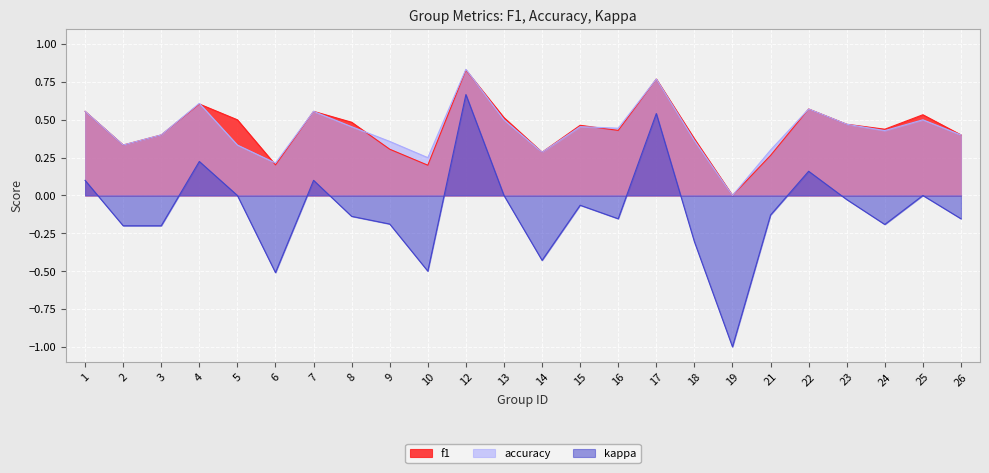

What is the value of the accuracy point at the 3rd from the left?

0.4